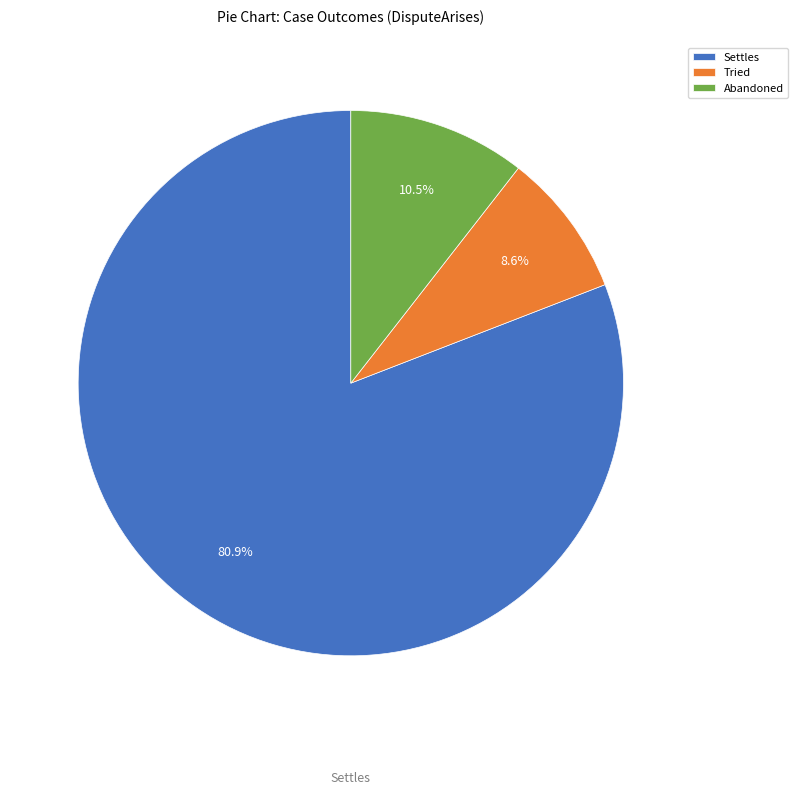

Is it true that Tried is 22% of the pie?

False